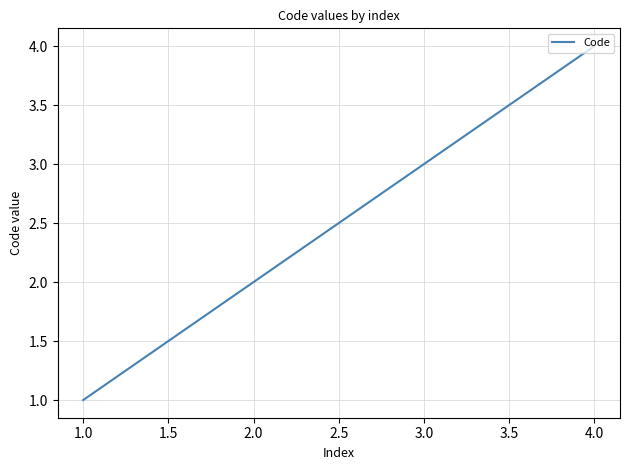

True or false: there are more than 2 points higher than both neighbors.

False